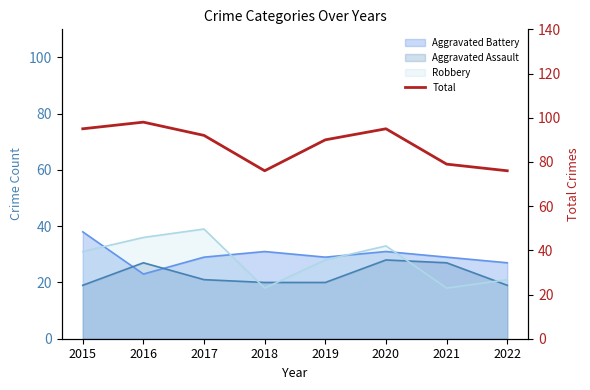

What is the sum of all values?

701